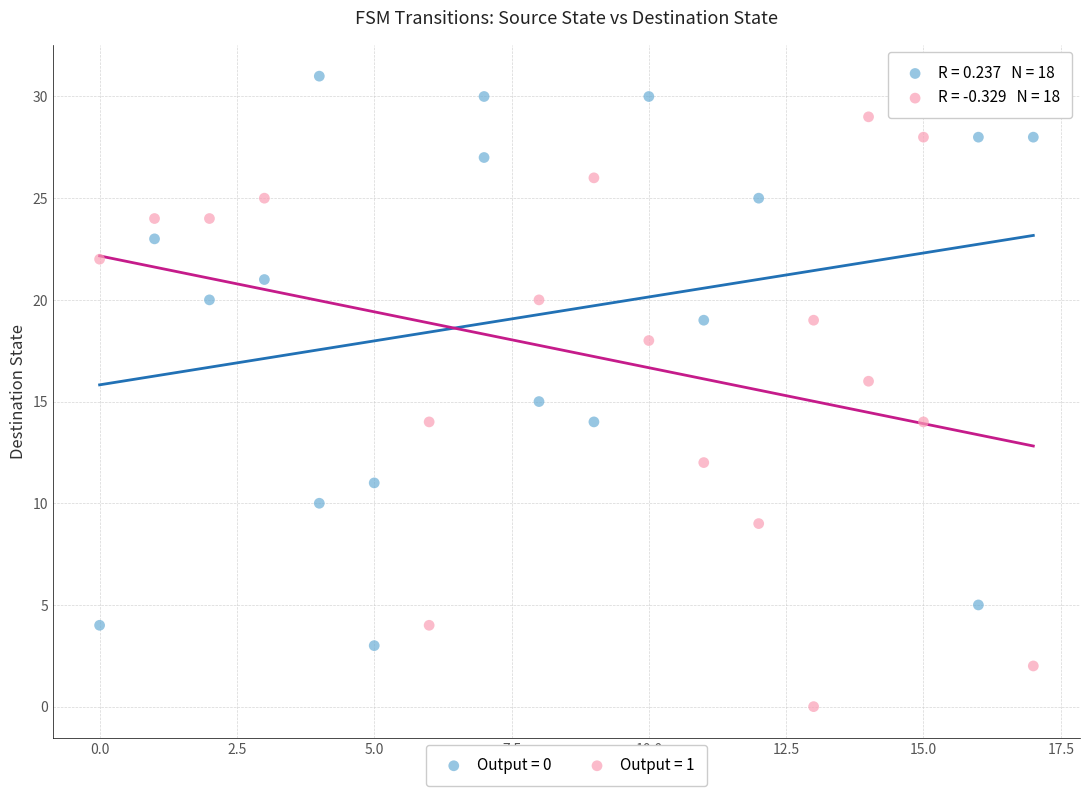

Which series contains the highest Y value?

Output = 0